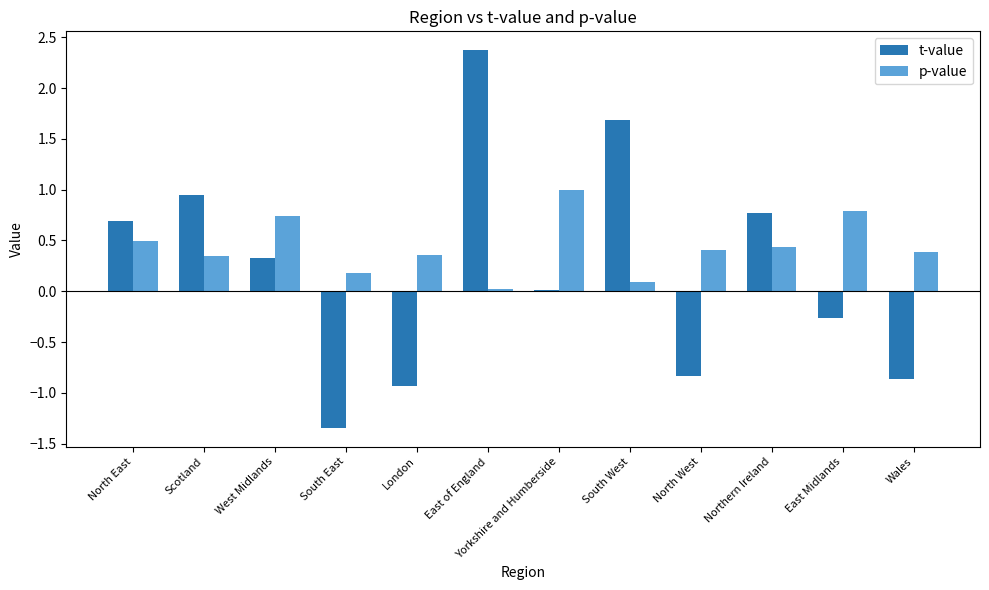

What is the sum of all p-value values?

5.2